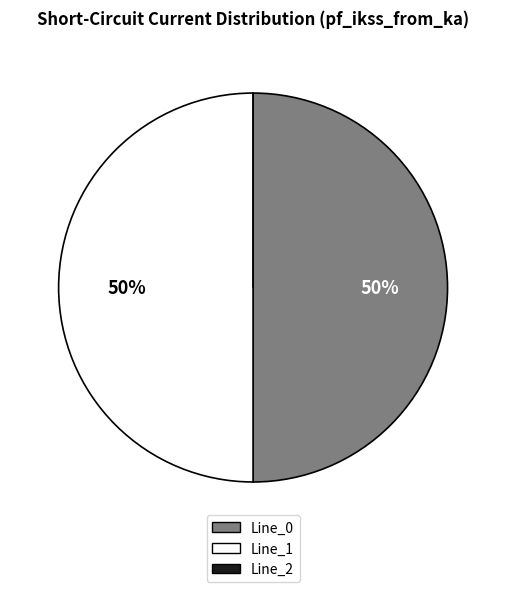

To the nearest percent, what is the combined percentage of Line_1 and Line_0?

100%